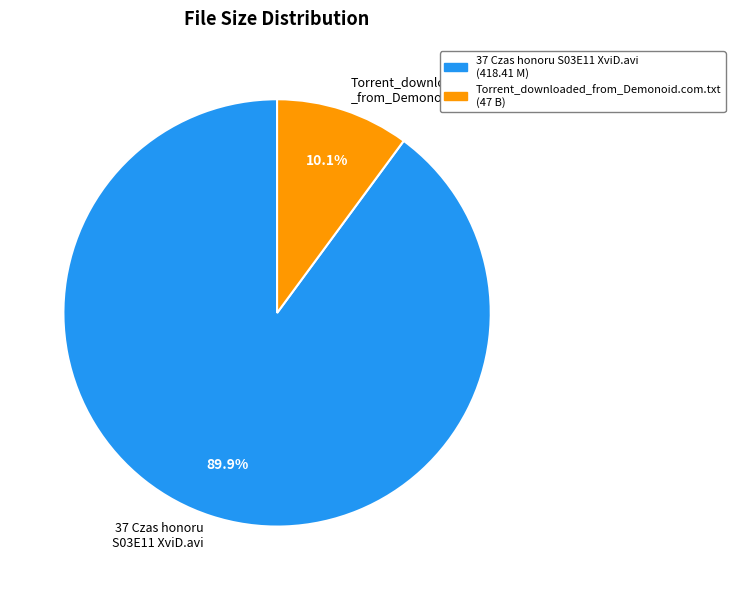

Does Torrent_downloaded _from_Demonoid.com.txt represent more than half of the total?

No